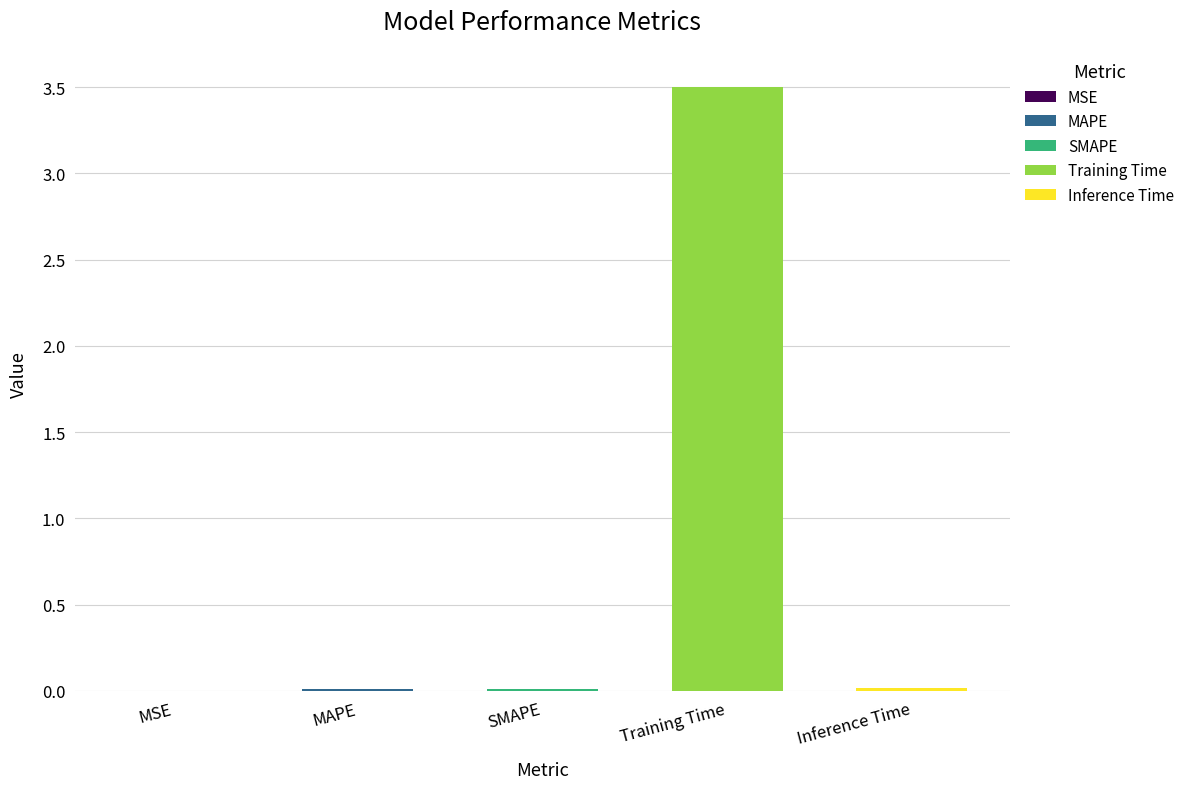

What position from the right is Inference Time?

1